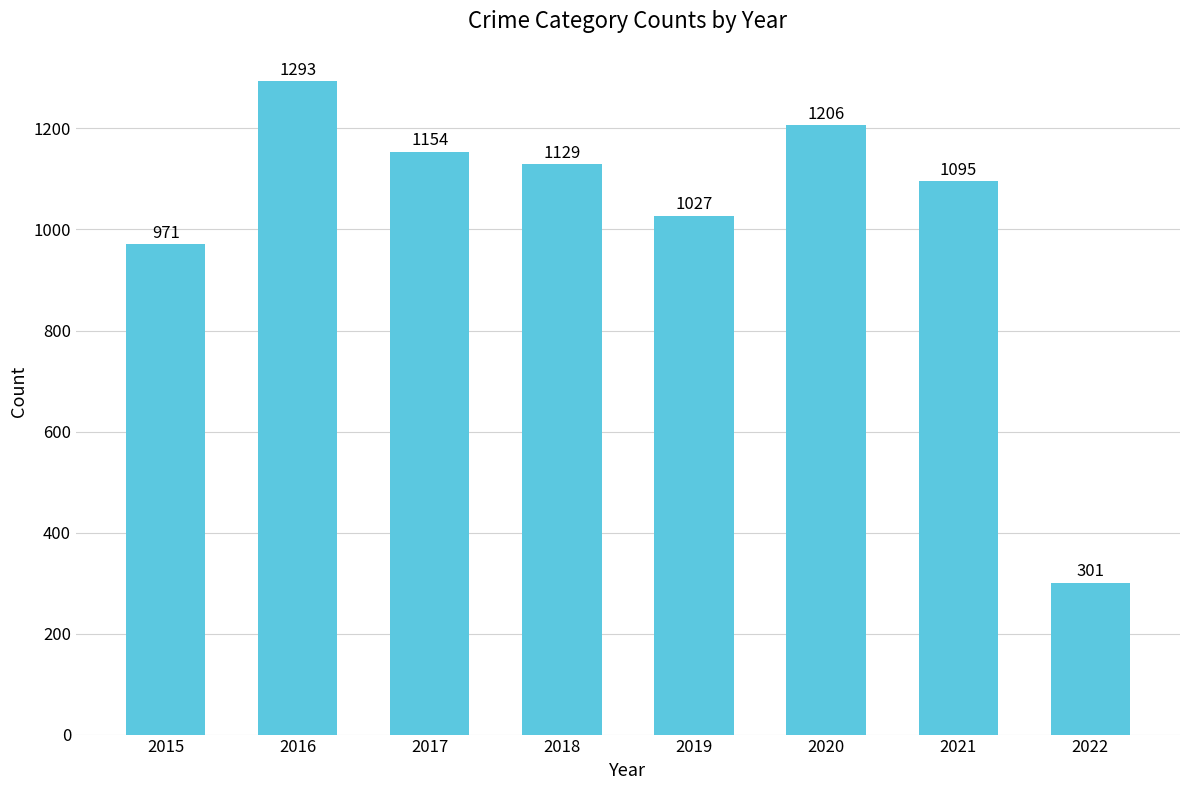

Reading right to left, what are all the values shown in this chart?

2022=301	2021=1095	2020=1206	2019=1027	2018=1129	2017=1154	2016=1293	2015=971